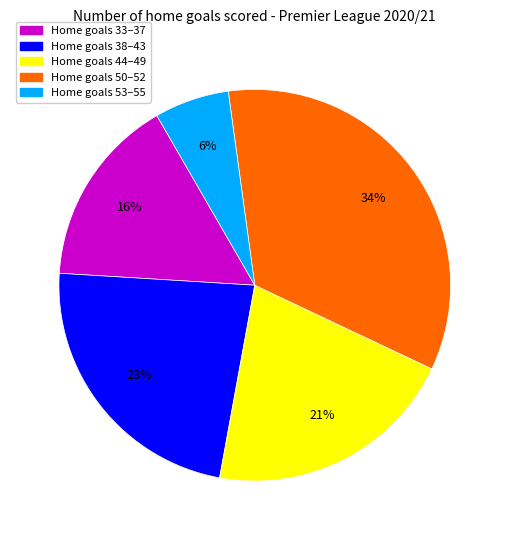

Count the number of slices in the pie.

5